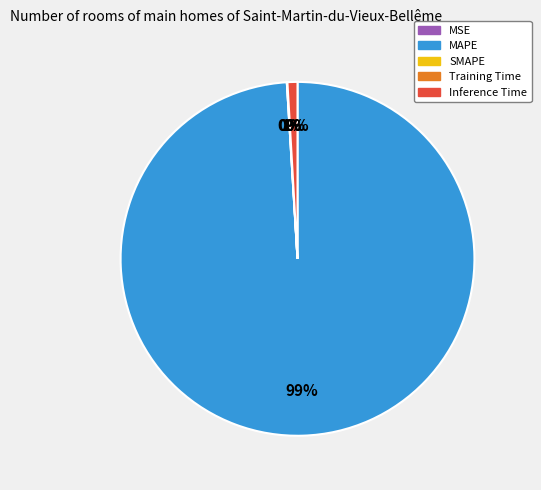

To the nearest percent, what percentage of the pie is MAPE?

99%